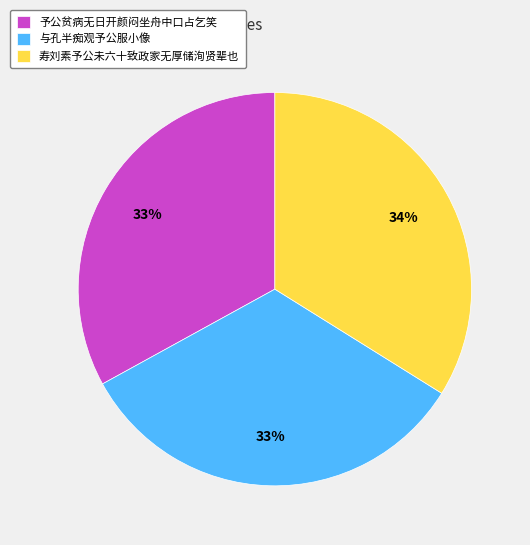

Is it true that 与孔半痴观予公服小像 is 33% of the pie?

True